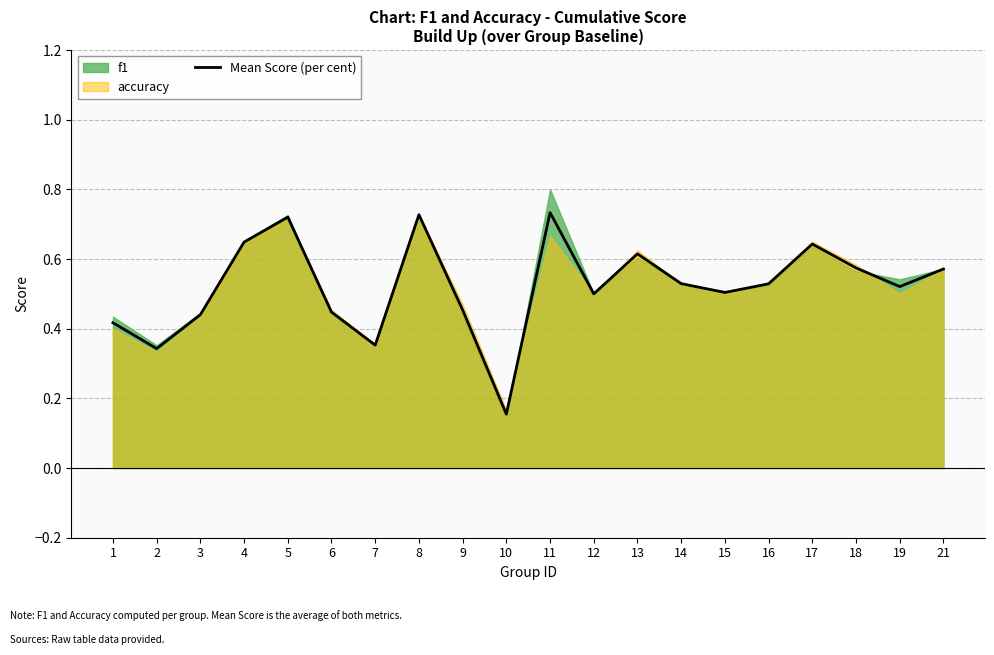

Which category has the highest value across all series?

11